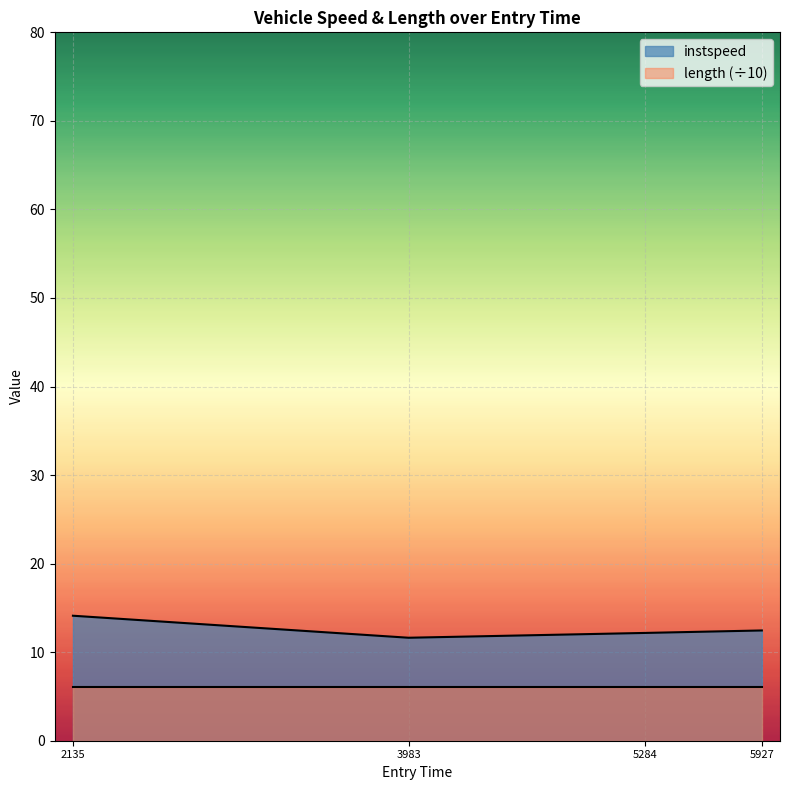

What is the difference between the highest and lowest values at 2135?

8.0